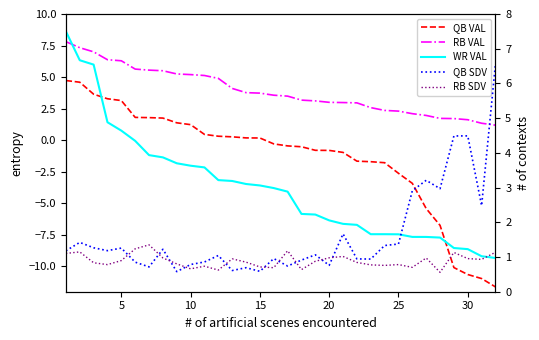

At how many categories does at least one series exceed 2?

32